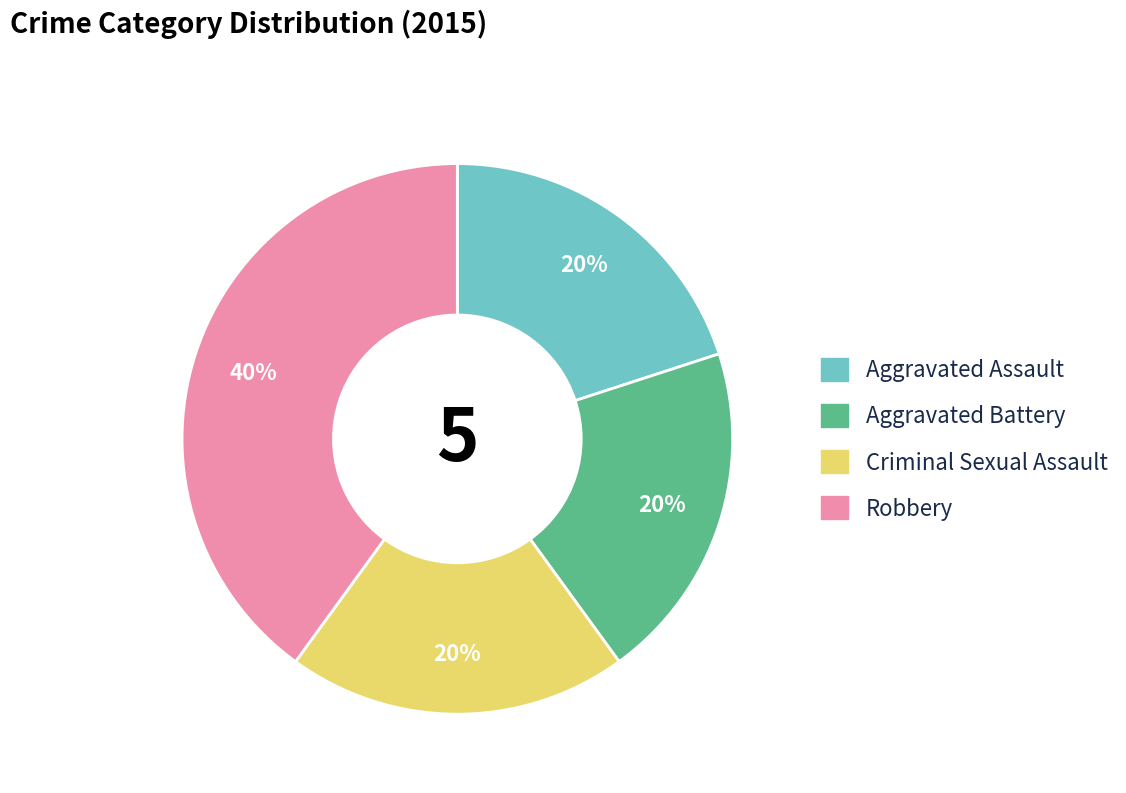

Which slice is the largest?

Robbery